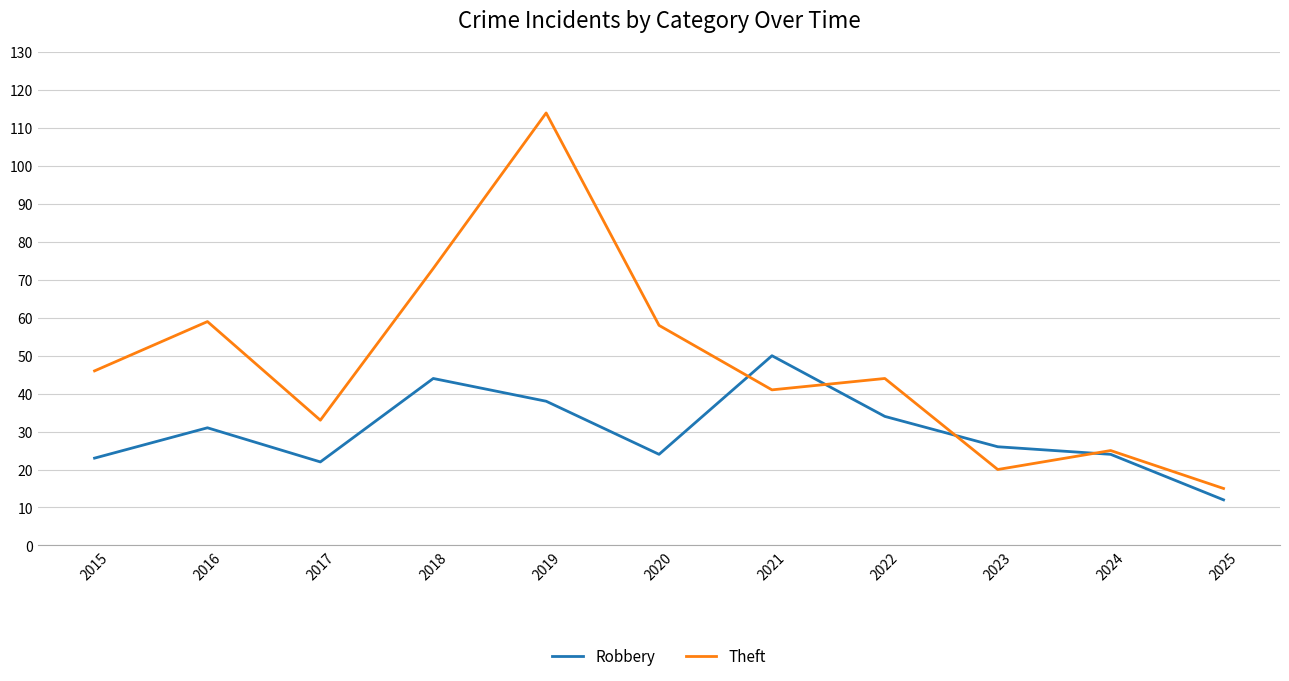

What are all the series names shown in the legend?

Robbery, Theft